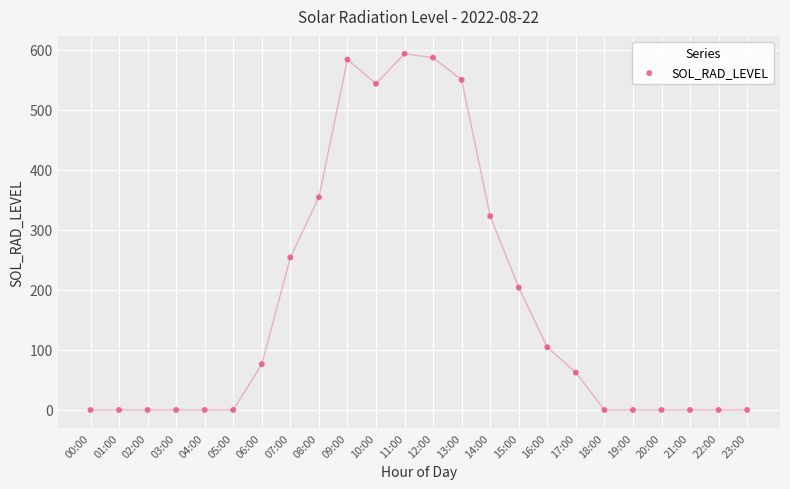

What is the range of Y values (max minus min)?

593.3